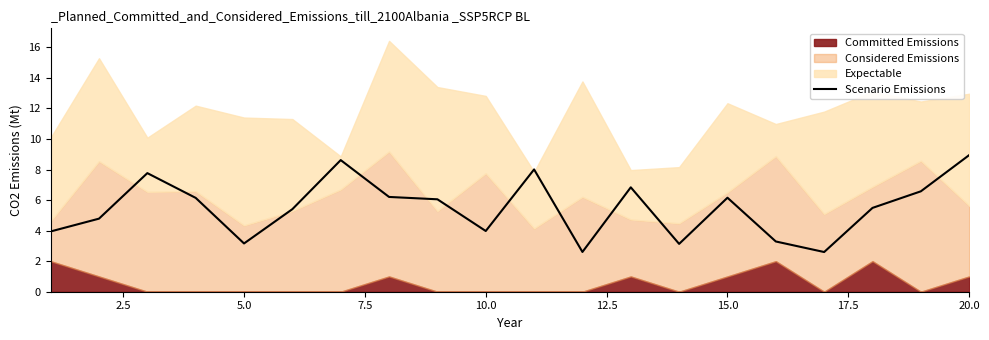

How many points are higher than both their immediate neighbors (excluding endpoints)?

5